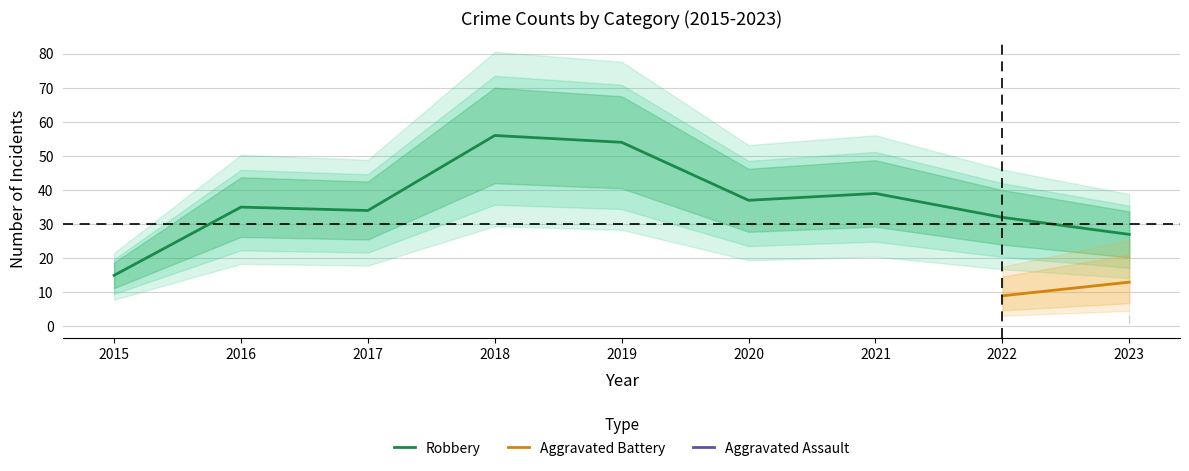

The Robbery series shows 63 at 2020. True or false?

False